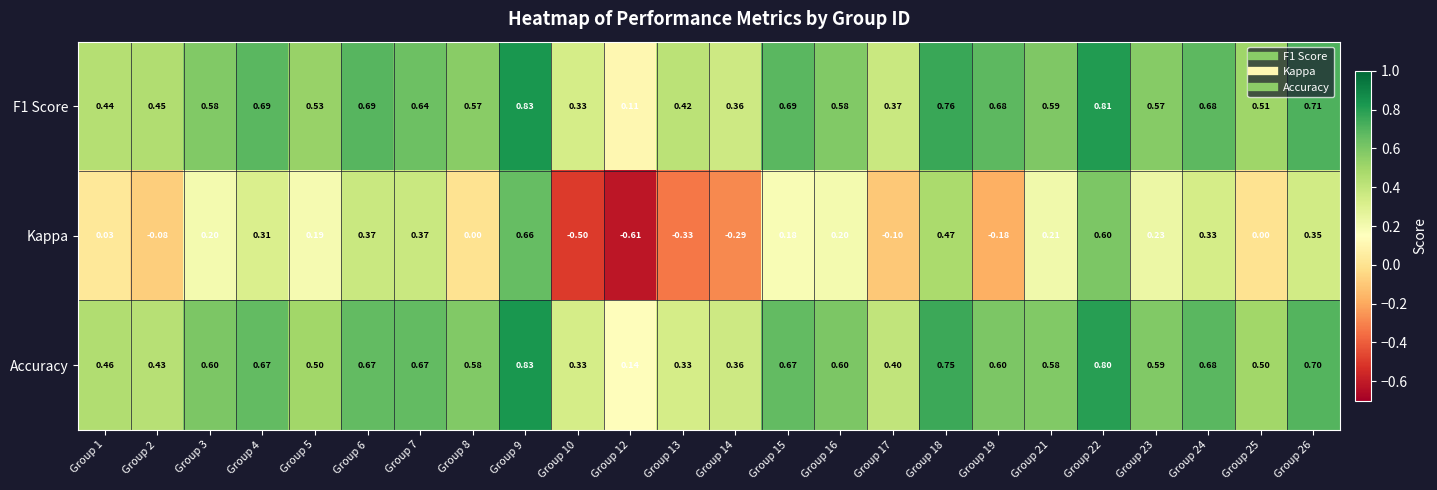

Which series has the widest spread of values?

Kappa